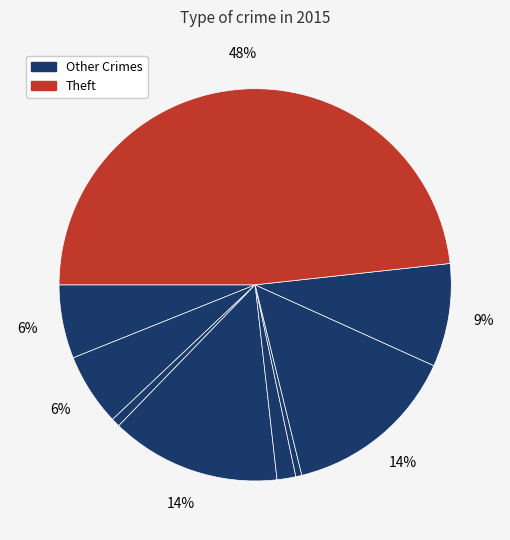

How many slices are in this pie chart?

9